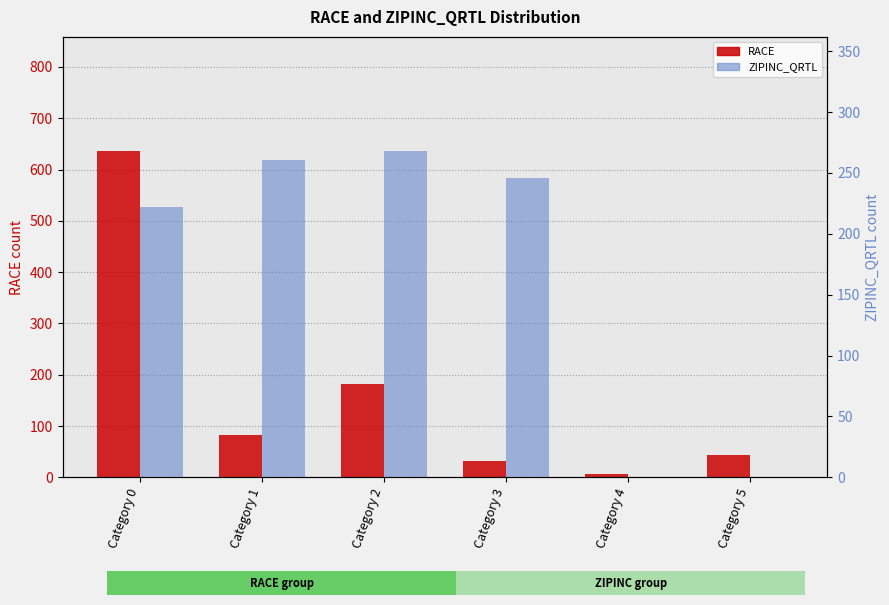

At which category is the sum across all series the highest?

Category 0